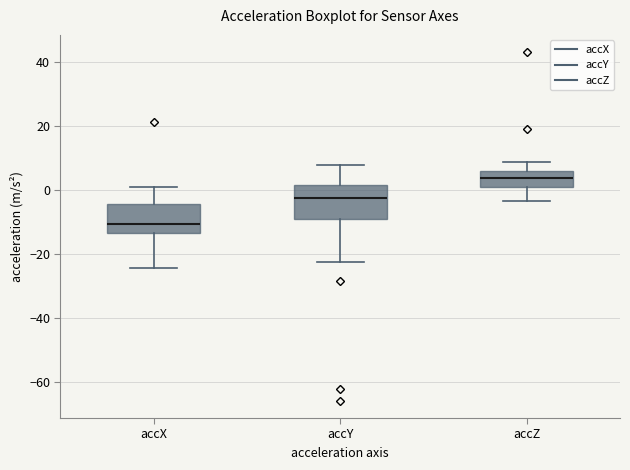

Reading left to right, read every box against the y-axis: the position of its median line, the range the box covers, and the ends of its whiskers. The values are not printed on the chart, so give them approximately, as read against the axis.

accX: median -10, box -14 to -4, whiskers -24 to 0
accY: median -2, box -10 to 2, whiskers -22 to 8
accZ: median 4, box 2 to 6, whiskers -4 to 8